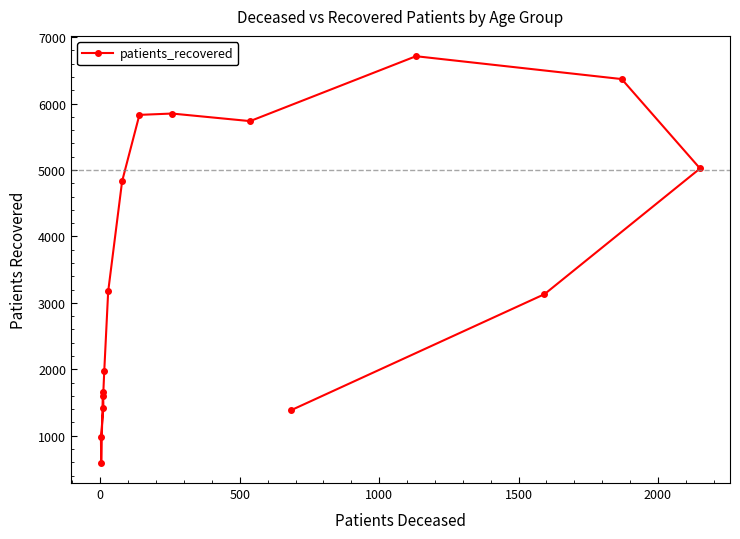

Count the number of categories in the chart.

16